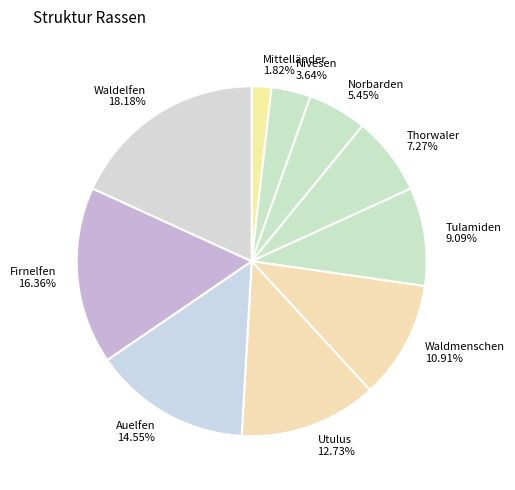

Rank the categories by value from lowest to highest.

Mittelländer, Nivesen, Norbarden, Thorwaler, Tulamiden, Waldmenschen, Utulus, Auelfen, Firnelfen, Waldelfen